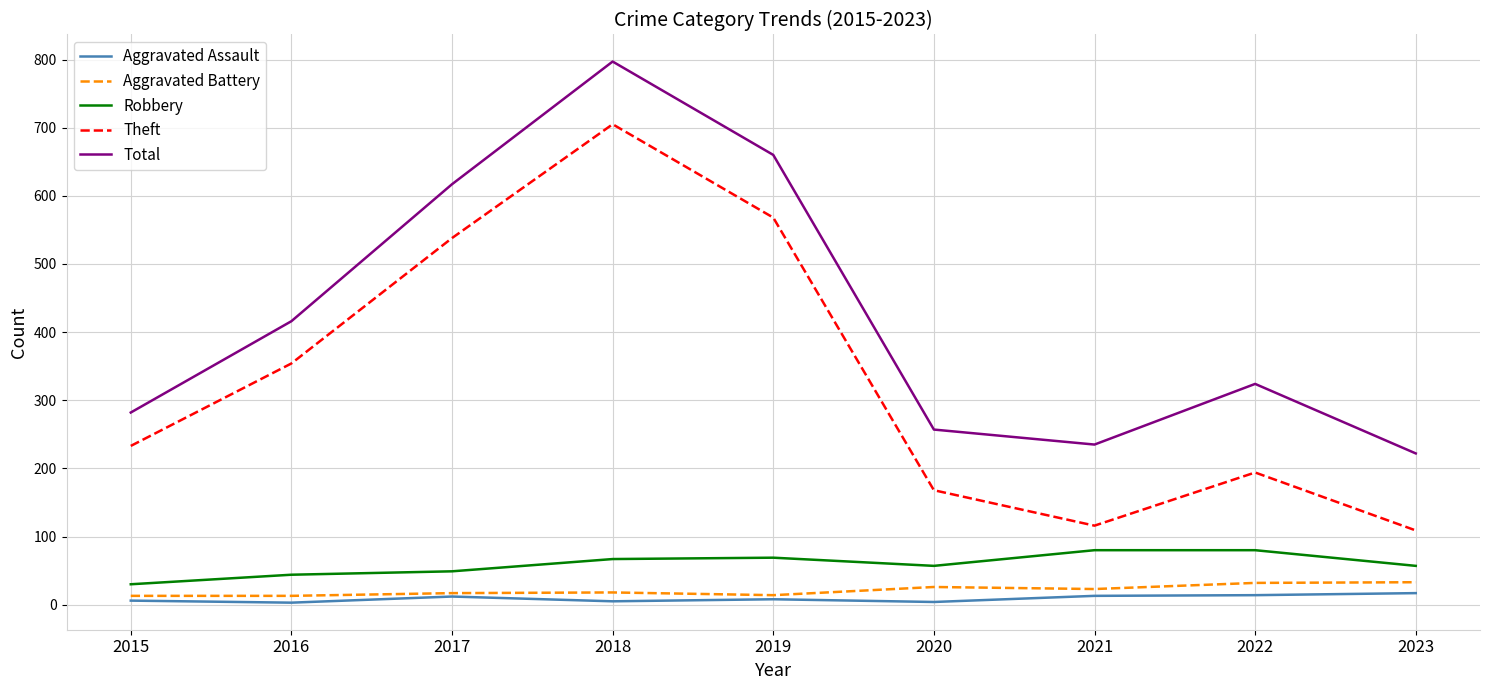

Is the value of Aggravated Assault at 2019 greater than the value of Robbery at 2015?

No